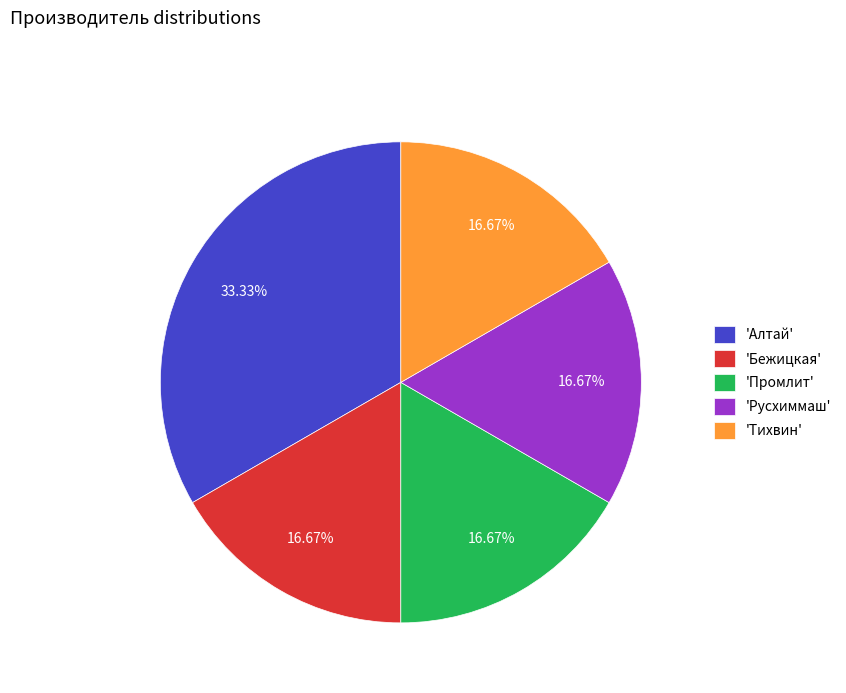

Is there any slice that represents more than half of the pie?

No